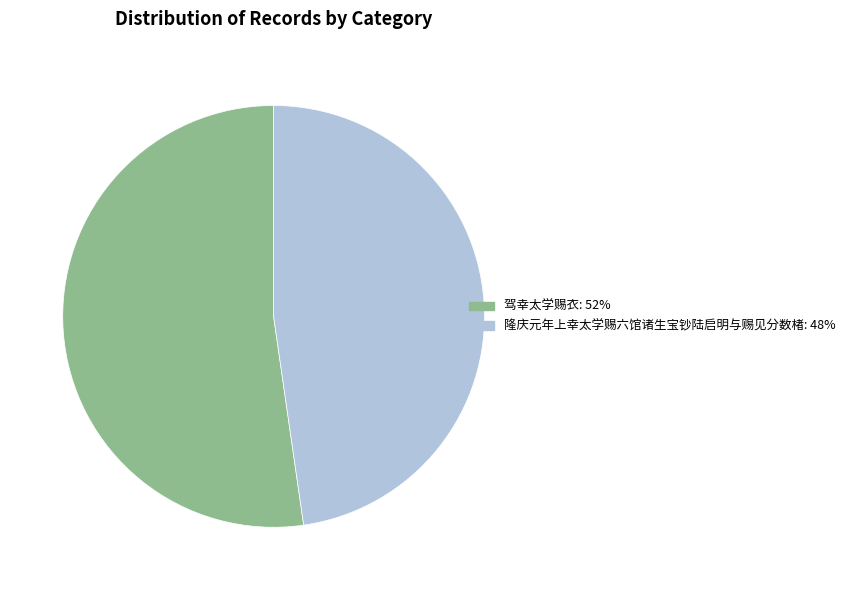

Rank the categories by value from highest to lowest.

驾幸太学赐衣, 隆庆元年上幸太学赐六馆诸生宝钞陆启明与赐见分数楮